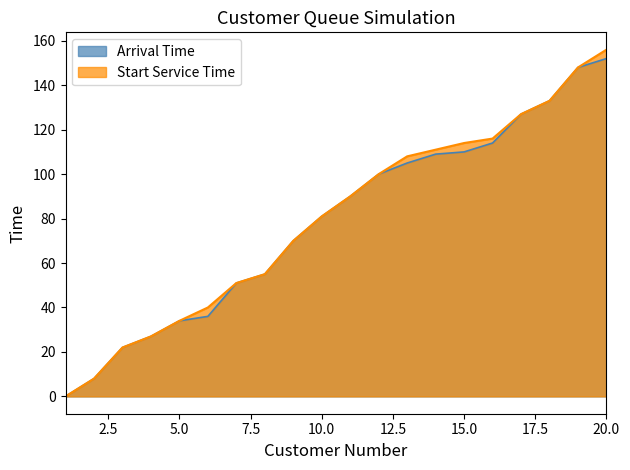

What is the total value across all series at 12?

200